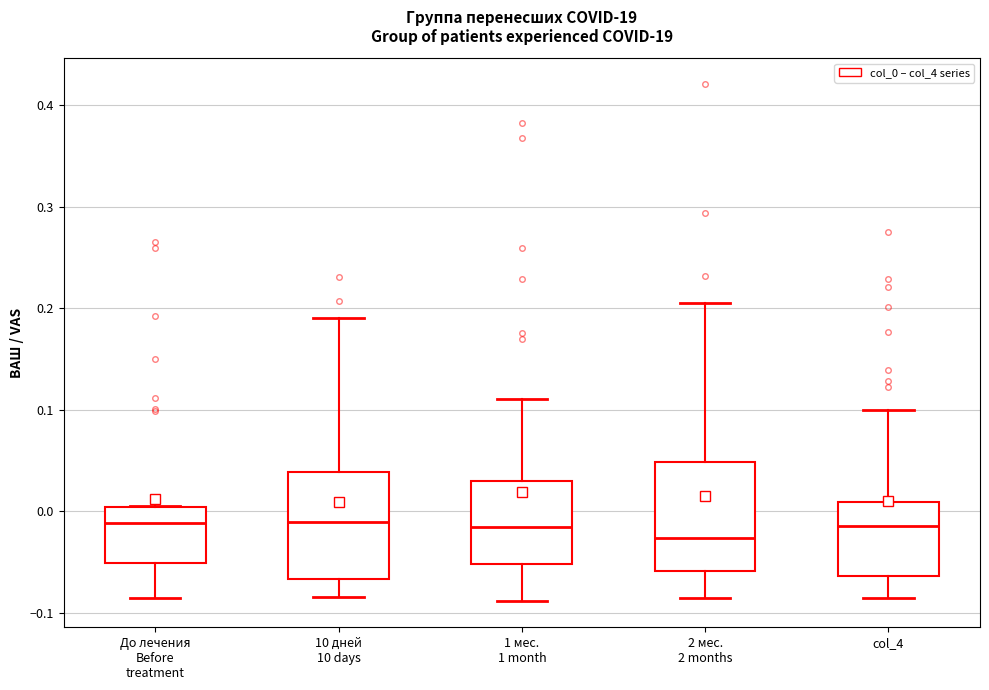

Reading left to right, read every box against the y-axis: the position of its median line, the range the box covers, and the ends of its whiskers. The values are not printed on the chart, so give them approximately, as read against the axis.

До лечения Before treatment: median -0.01, box -0.05 to 0.00, whiskers -0.08 to 0.00
10 дней 10 days: median -0.01, box -0.07 to 0.04, whiskers -0.08 to 0.19
1 мес. 1 month: median -0.02, box -0.05 to 0.03, whiskers -0.09 to 0.11
2 мес. 2 months: median -0.03, box -0.06 to 0.05, whiskers -0.09 to 0.21
col_4: median -0.01, box -0.06 to 0.01, whiskers -0.08 to 0.10